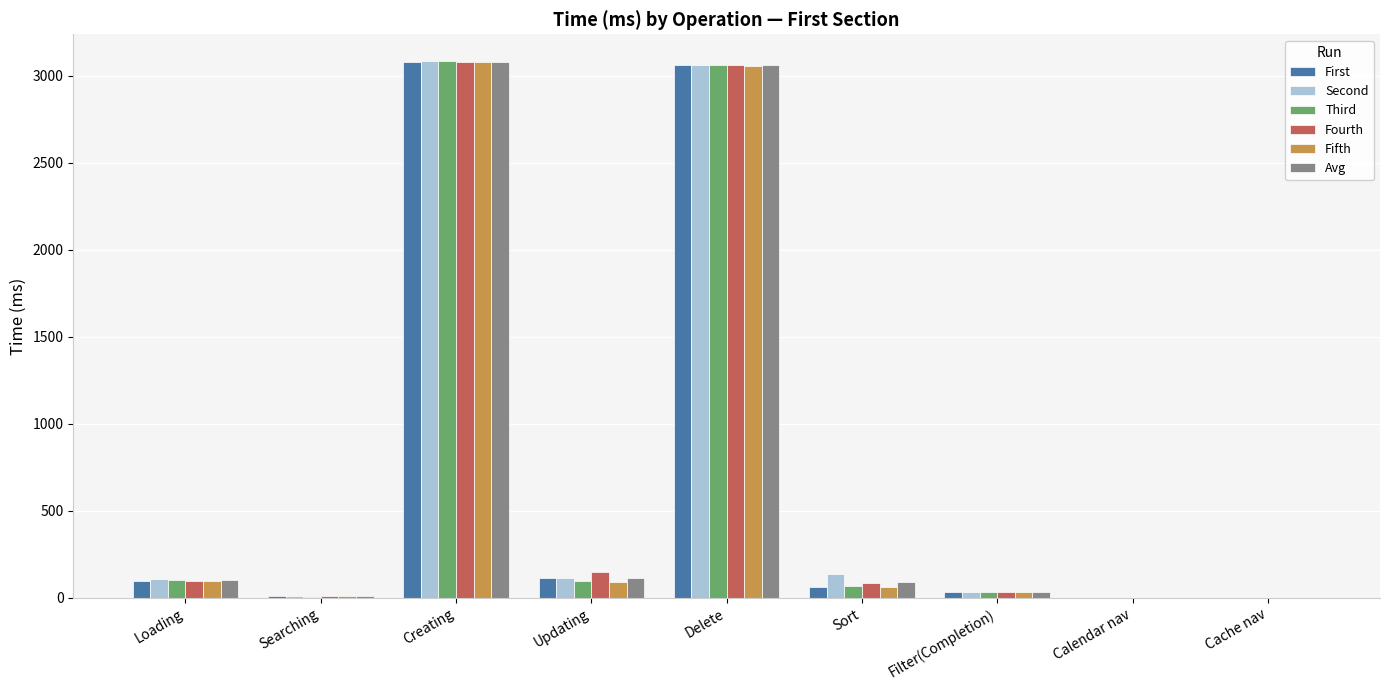

How many distinct data groups are displayed?

6